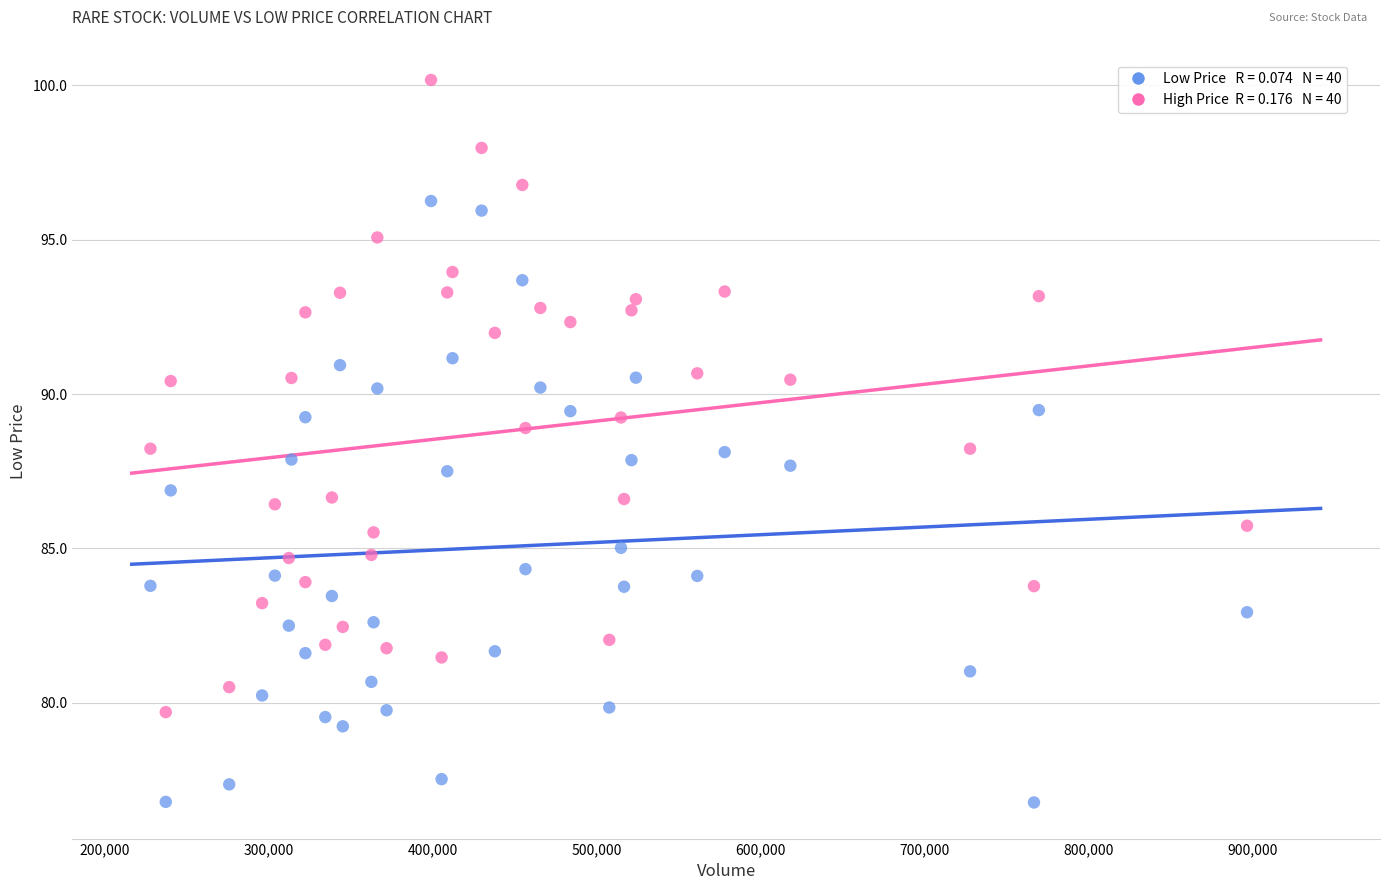

Across all data points, what is the range of Y values (max minus min)?

23.4